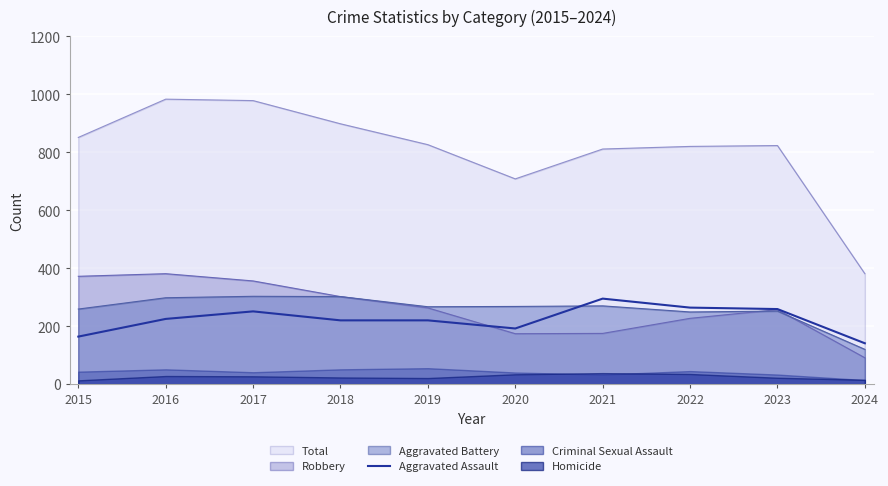

How many lines are shown in the chart?

1